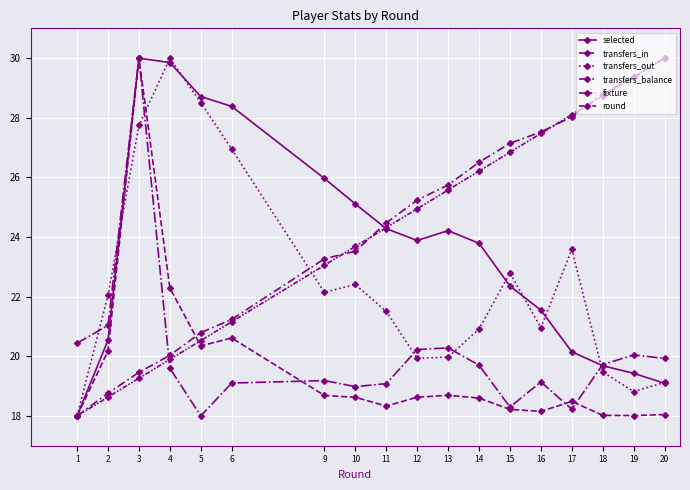

Is the value of selected at 12 greater than the value of fixture at 10?

Yes